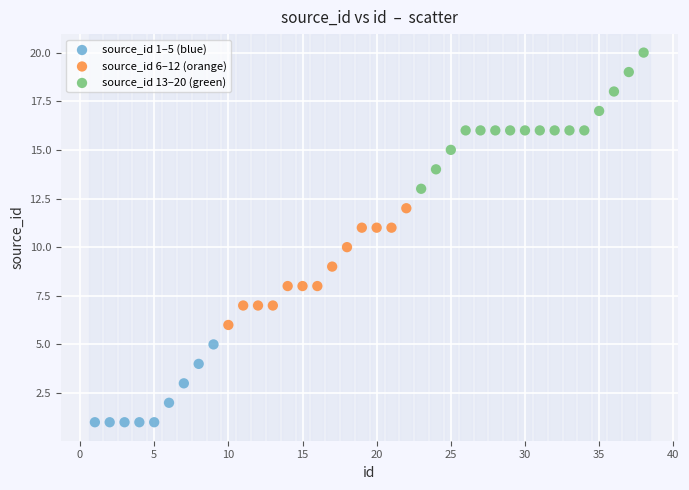

Which series reaches the maximum Y coordinate?

source_id 13–20 (green)